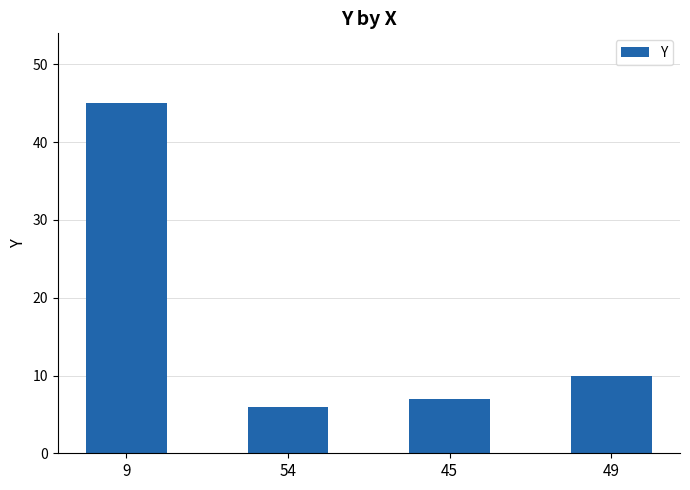

Rank the categories by value from lowest to highest.

54, 45, 49, 9